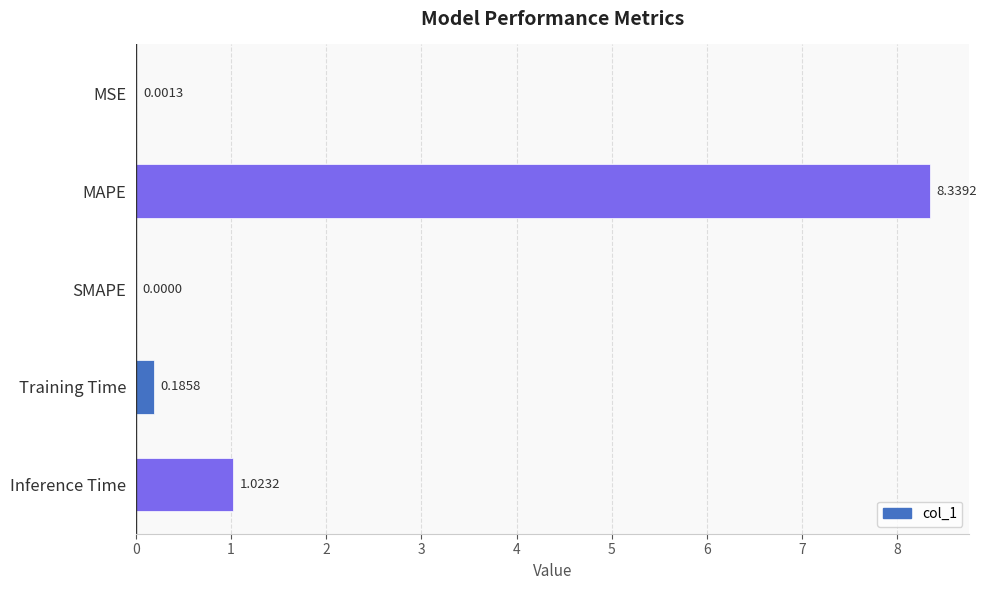

Which has a higher value, SMAPE or MSE?

MSE